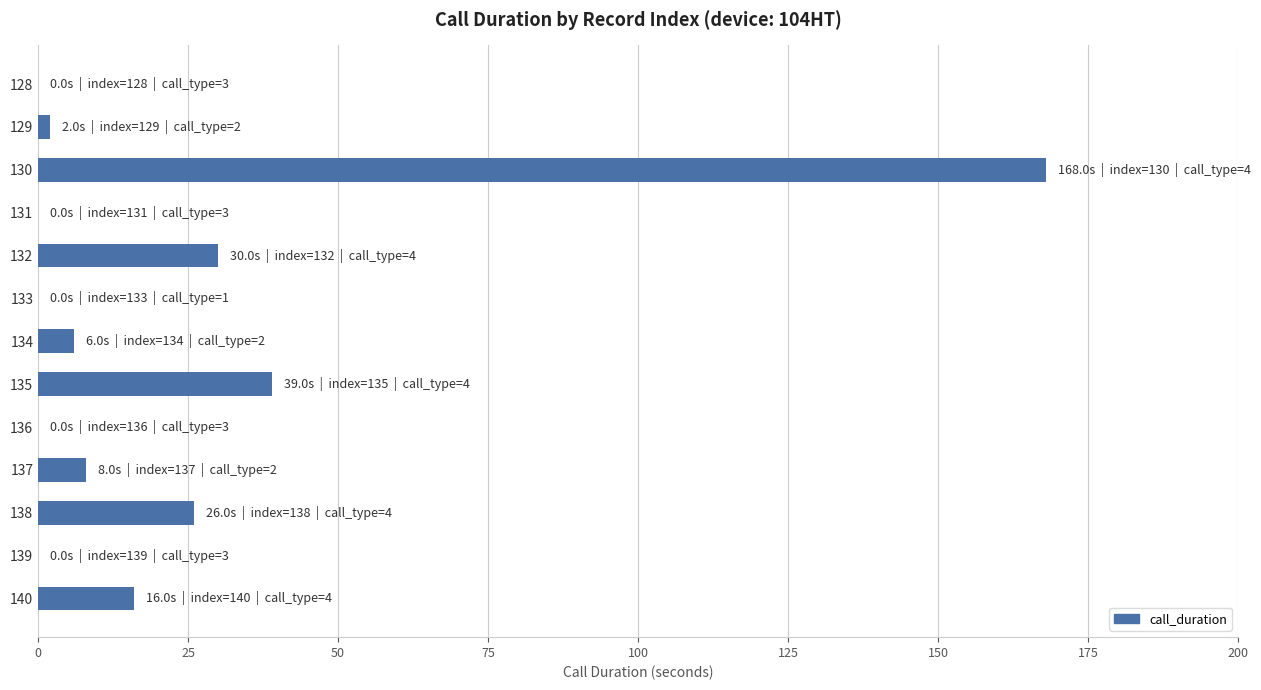

The value at 138 is 26. True or false?

True